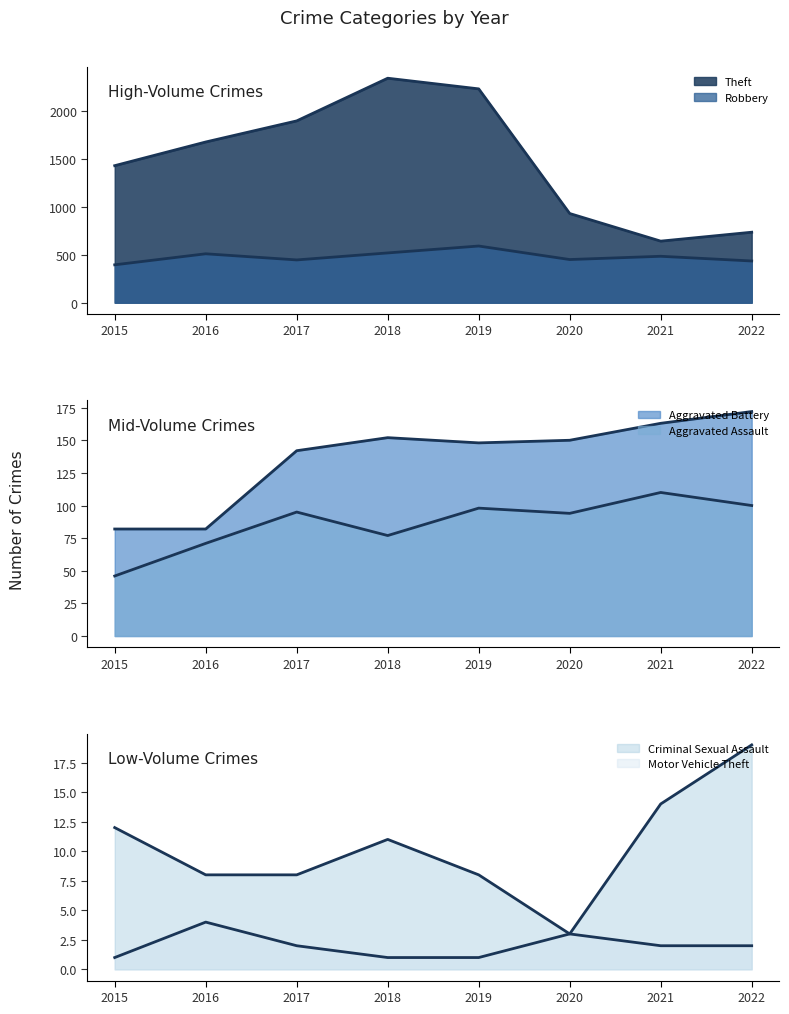

How many values in the Criminal Sexual Assault (line) series exceed 11?

3